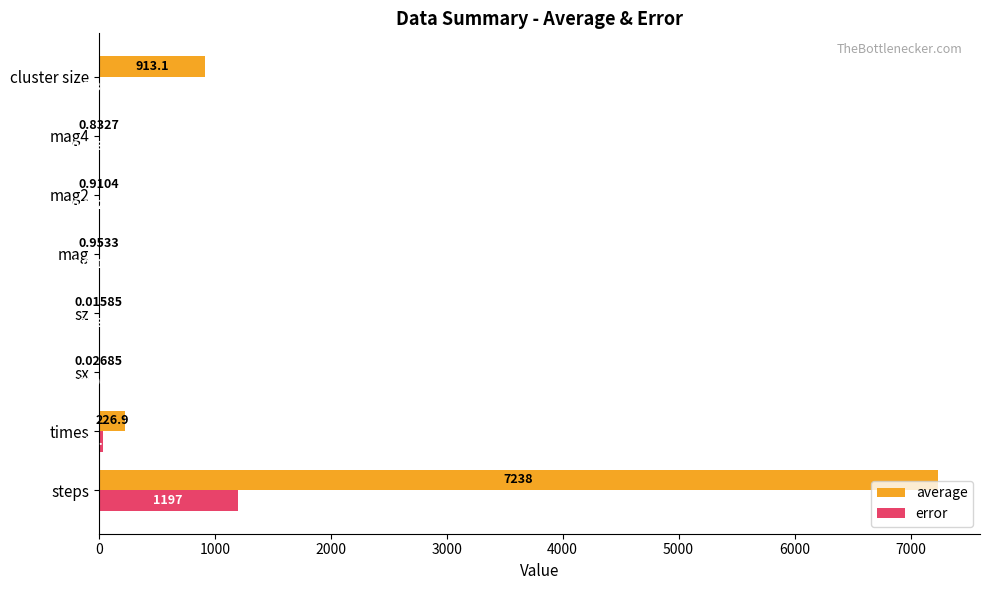

Where is error nearest to the value 598?

times